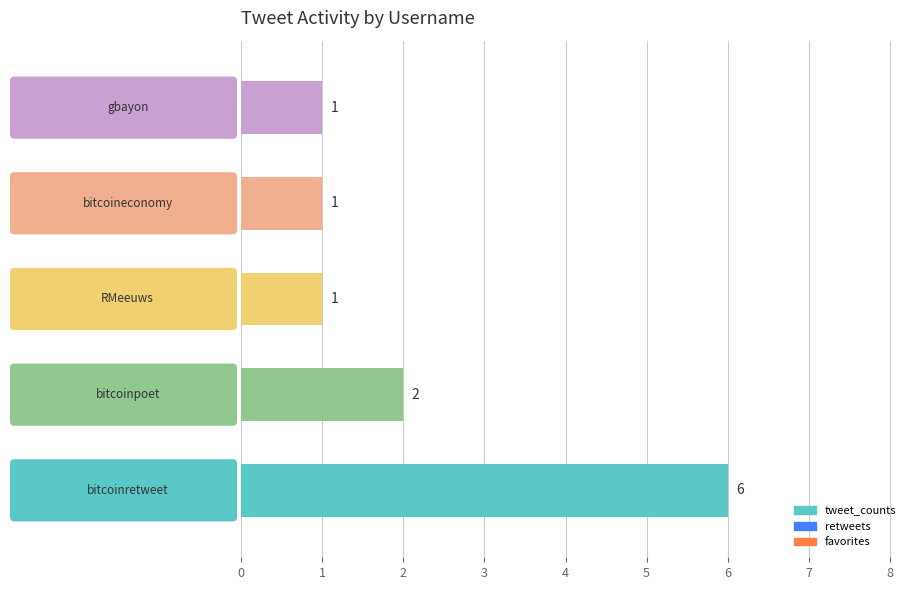

What is the maximum value shown in the chart?

6